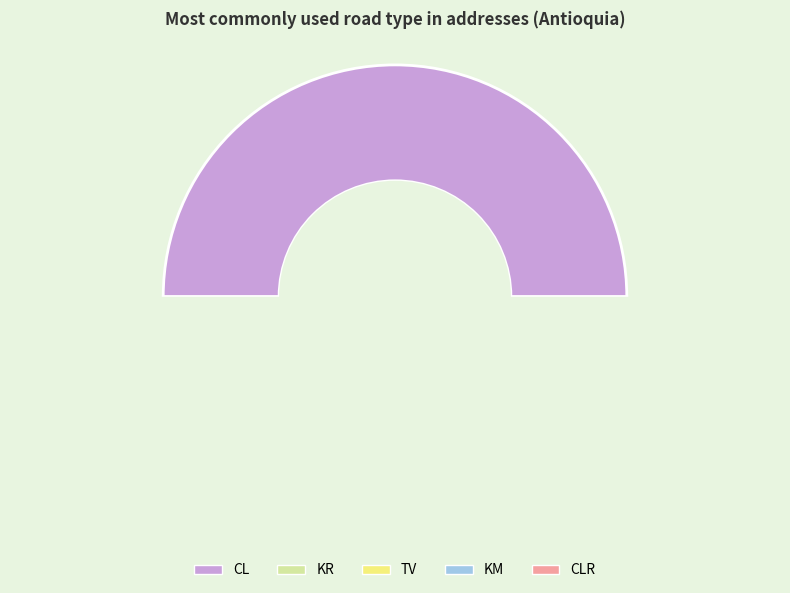

Count the number of slices in the pie.

5